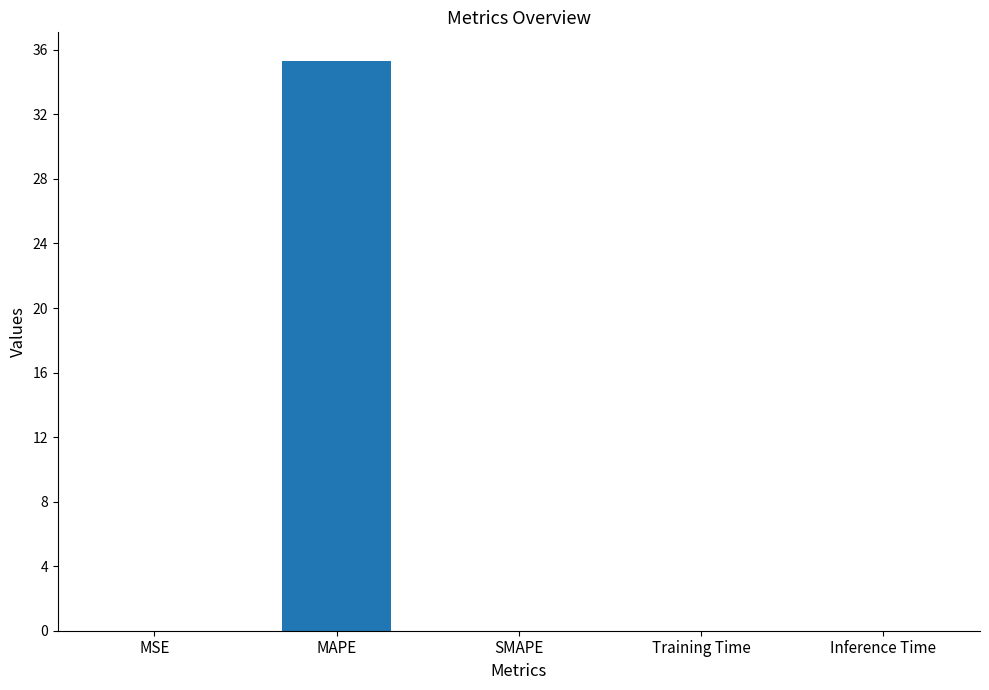

True or false: the data shows 35.3 at MAPE.

True